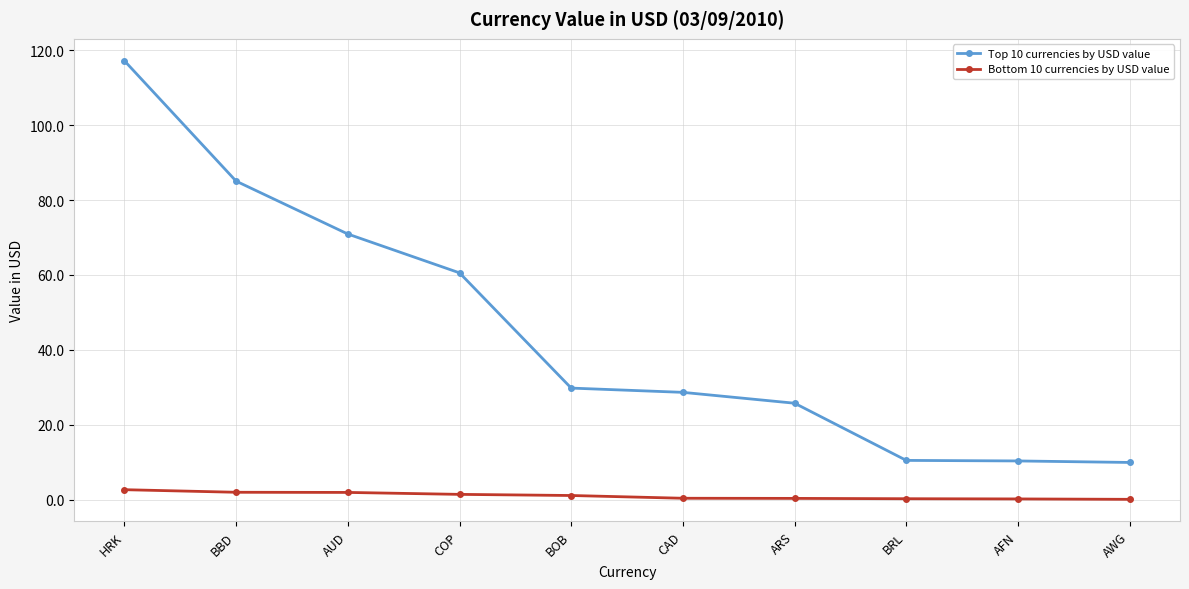

True or false: Bottom 10 currencies by USD value has a value of 0.4 at ARS.

True